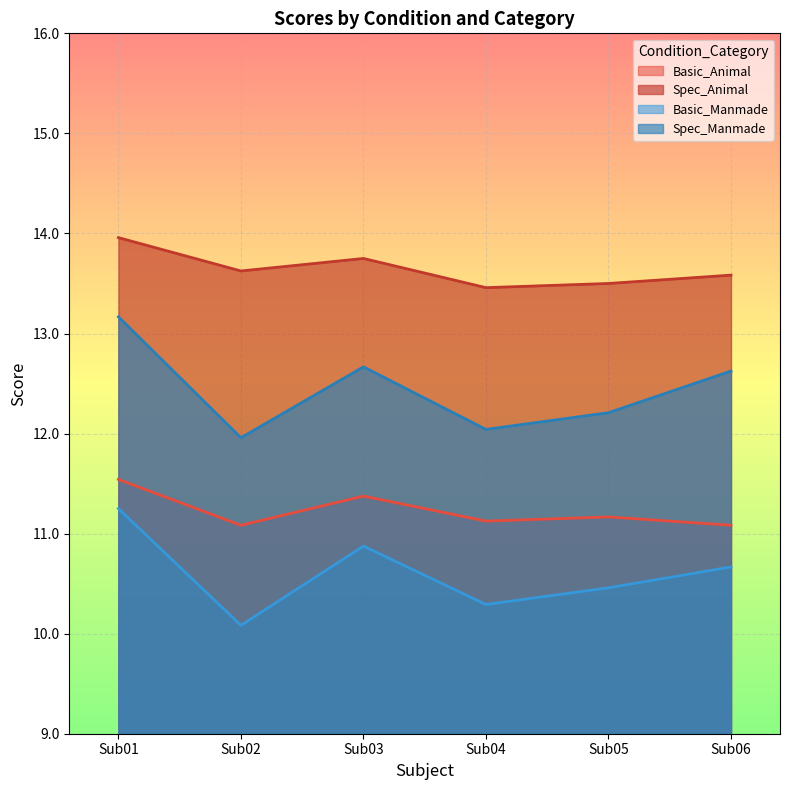

What is the sum of all Spec_Animal values?

81.9